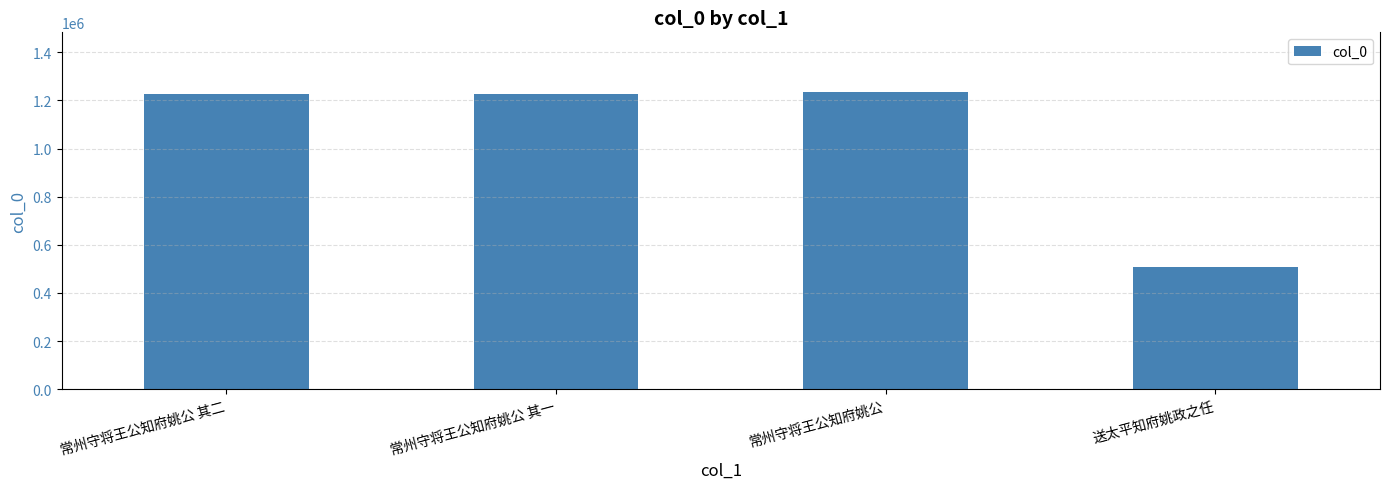

What is the smallest value displayed?

506944